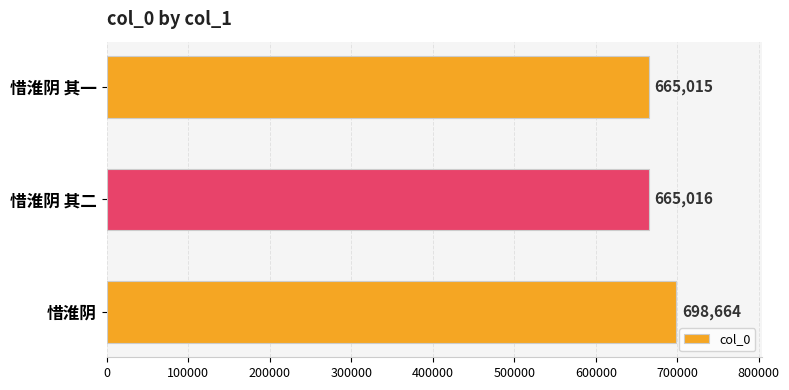

The value at 惜淮阴 其二 is 665016. True or false?

True